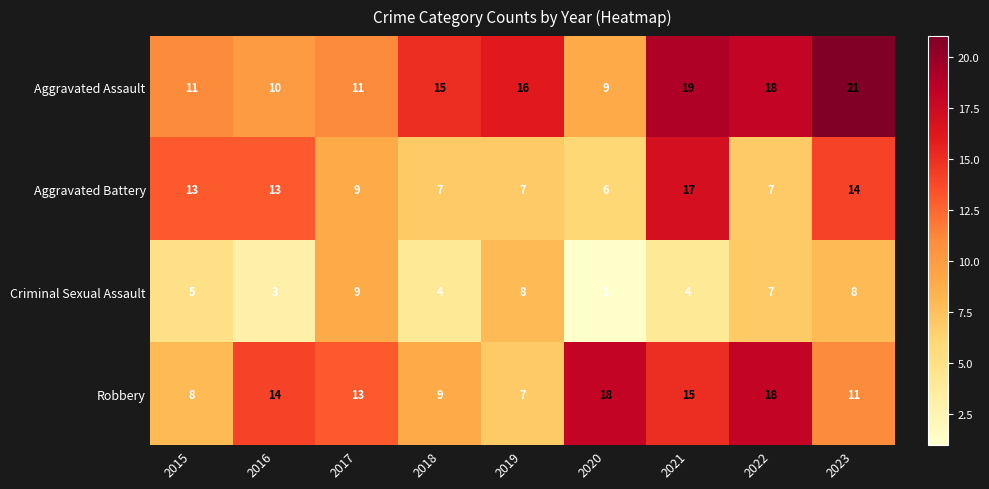

Count the Criminal Sexual Assault values in the range 4 to 8.

6